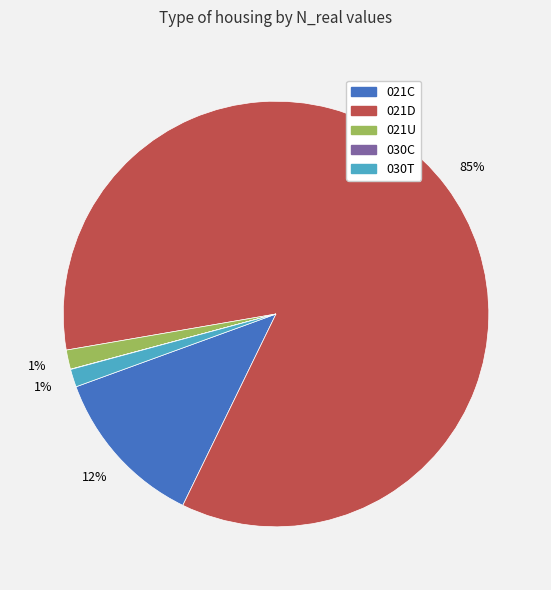

Is it true that 030T is 1% of the pie?

True